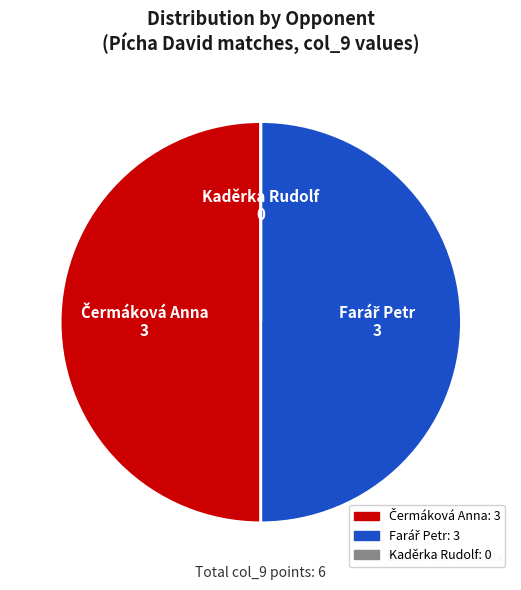

True or false: Farář Petr accounts for 50% of the total.

True